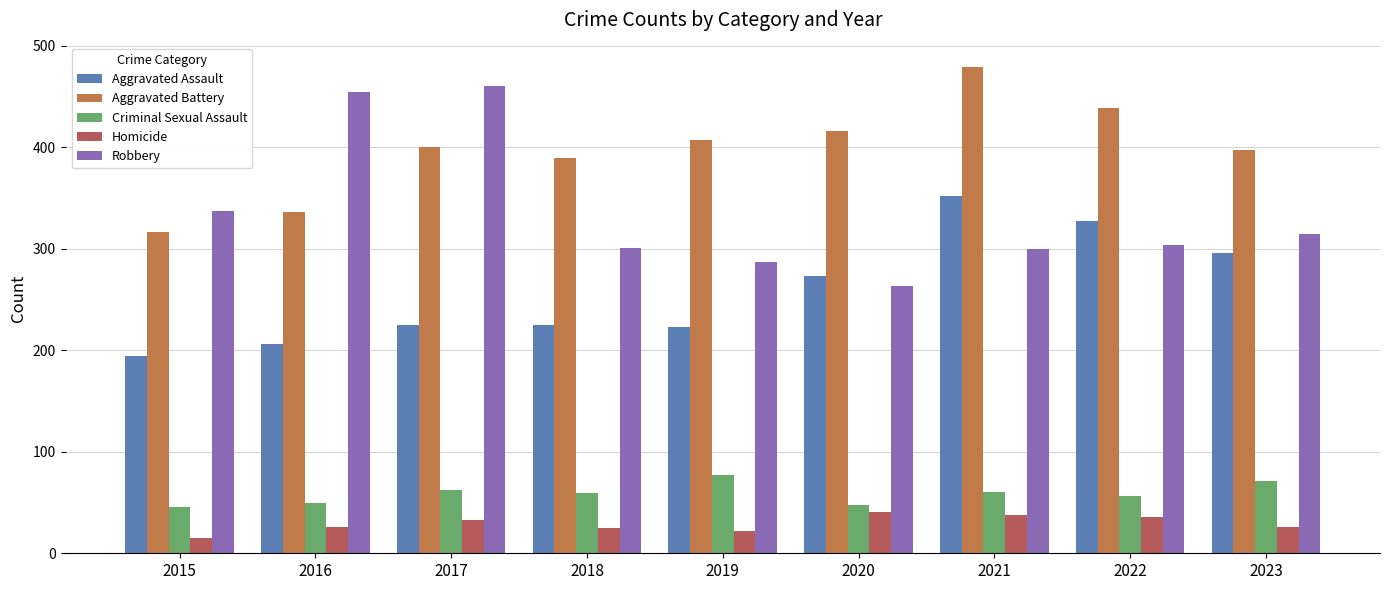

Which category has the highest value in the Criminal Sexual Assault series?

2019